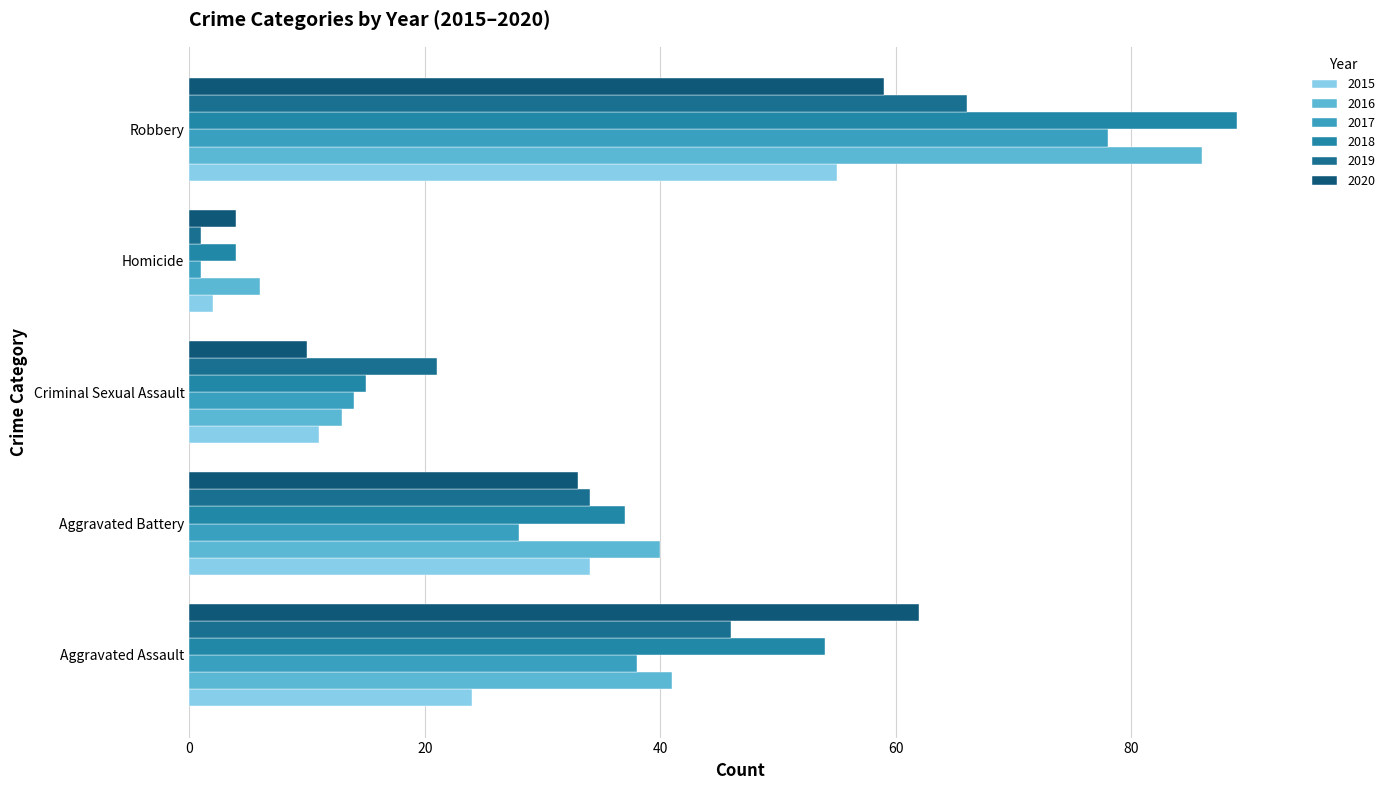

True or false: 2016 has a value of 40 at Aggravated Battery.

True